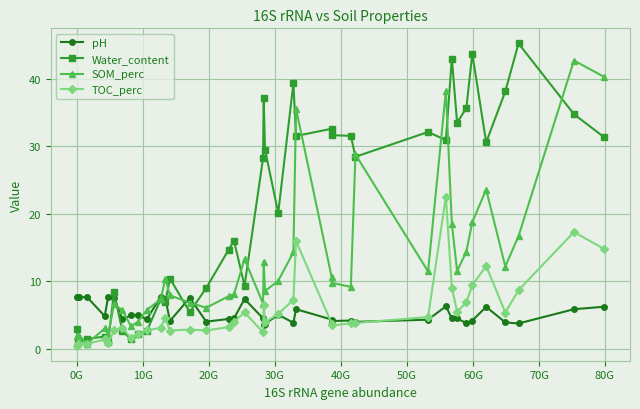

True or false: Water_content has more than 2 interior local peaks.

True